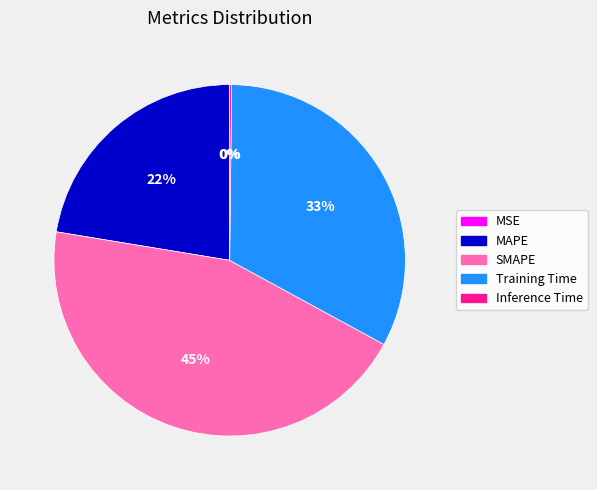

Is the sum of Training Time and MAPE greater than half?

Yes